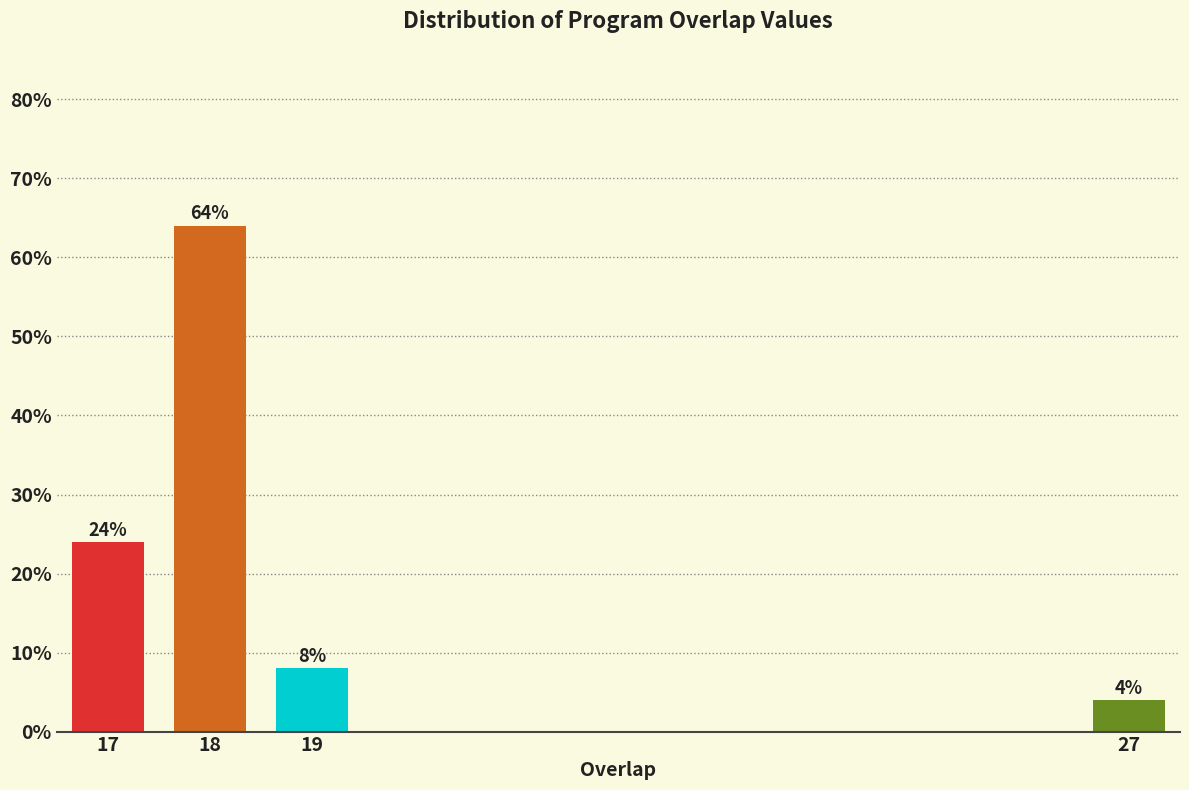

Reading left to right, extract all data points from this chart.

24	64	8	4